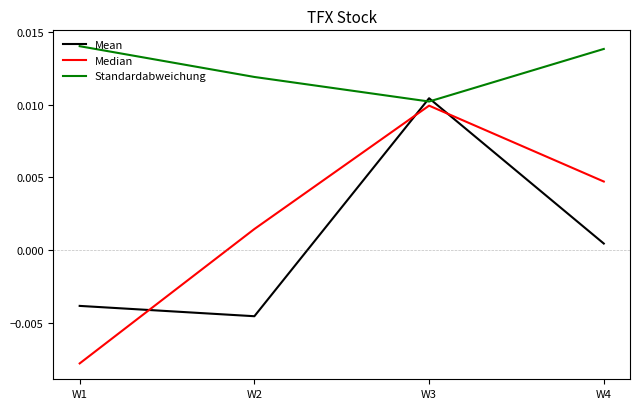

Where does the Median series first go above 0?

W2